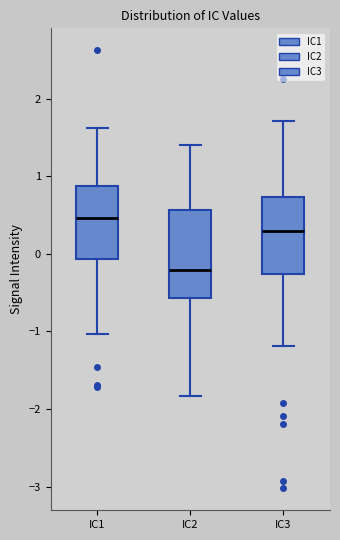

Reading left to right, transcribe this box plot: for each box, give where its median line is, the range the box spans, and where its two whiskers end, as read against the y-axis. The values are not printed on the chart, so give them approximately, as read against the axis.

IC1: median 0.5, box -0.1 to 0.9, whiskers -1.0 to 1.6
IC2: median -0.2, box -0.6 to 0.6, whiskers -1.8 to 1.4
IC3: median 0.3, box -0.3 to 0.7, whiskers -1.2 to 1.7